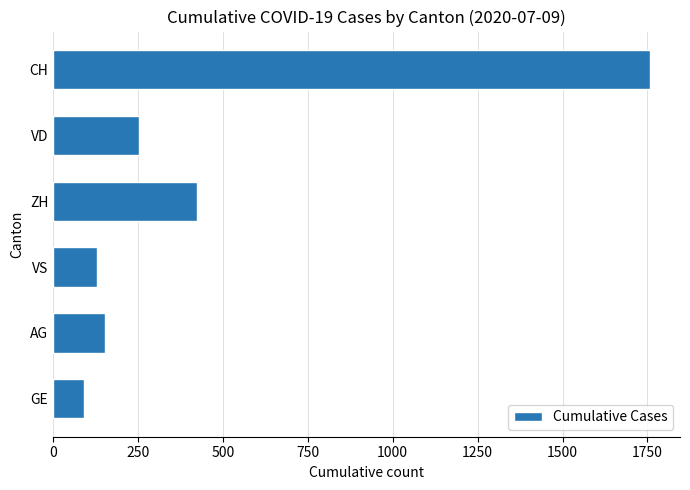

Where is the data nearest to the value 925?

ZH